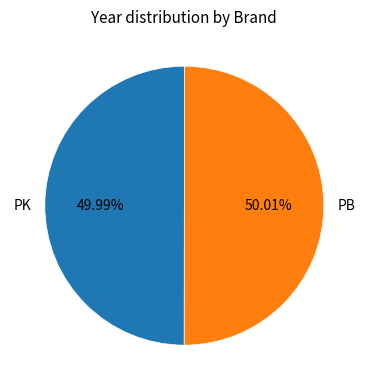

Do PB and PK together represent more than half of the pie?

Yes